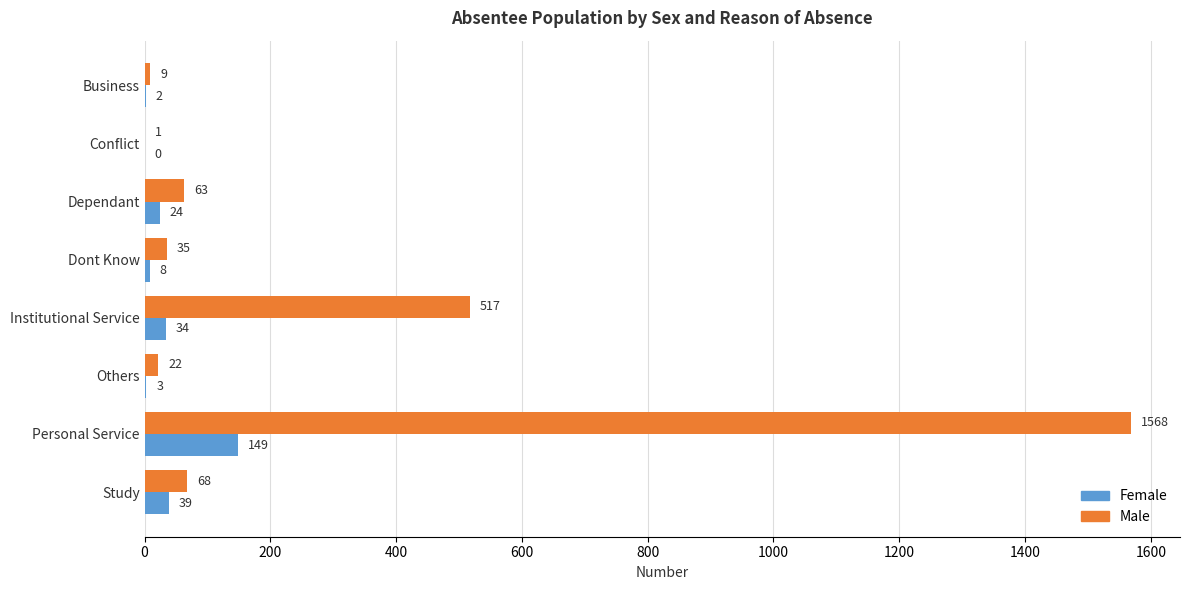

Which series has the largest range (max minus min)?

Male